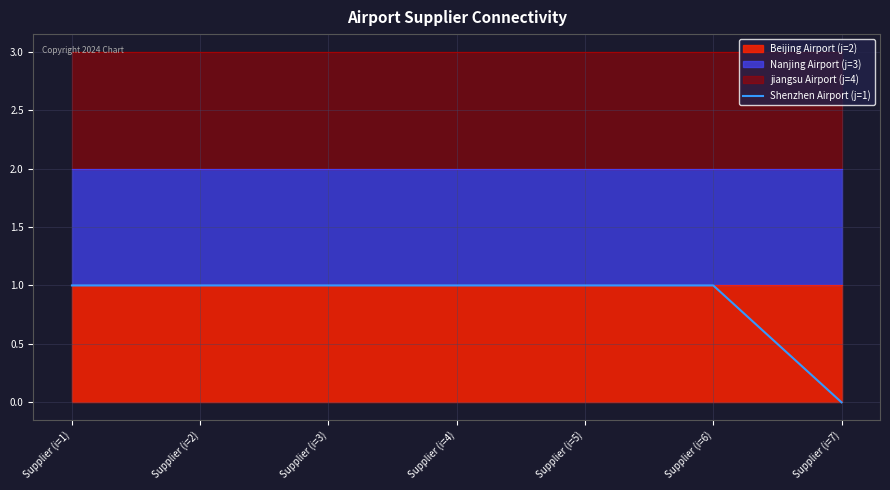

What is the sum of the values at Supplier (i=5) and Supplier (i=3)?

2